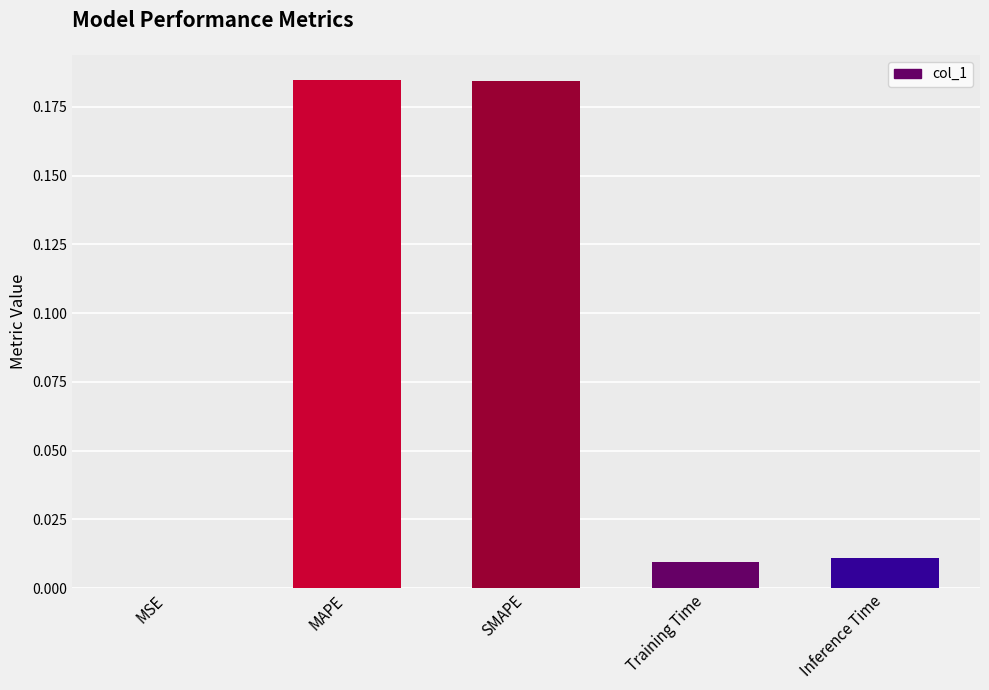

Is it true that the value at Inference Time is 0.0?

True